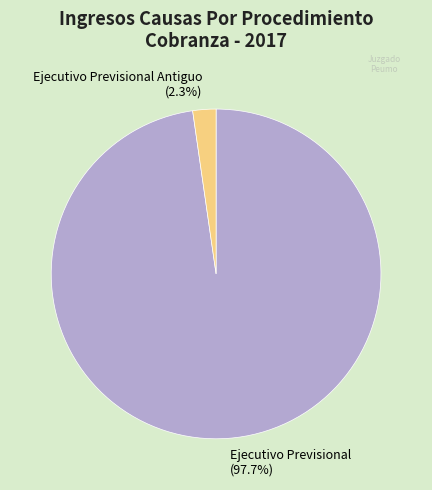

Which has a higher value, Ejecutivo Previsional (97.7%) or Ejecutivo Previsional Antiguo (2.3%)?

Ejecutivo Previsional (97.7%)